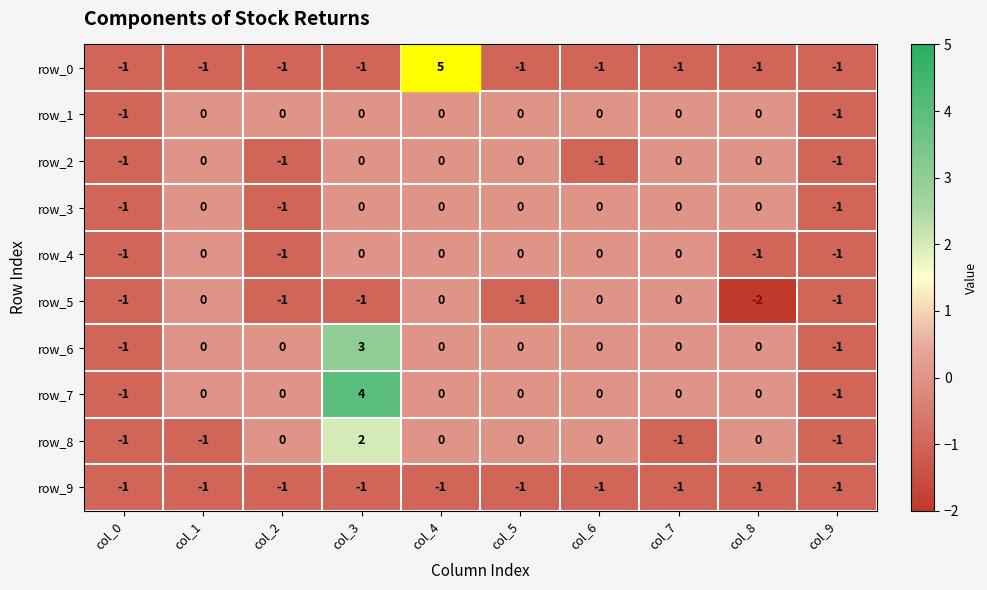

What is the greatest value displayed?

5